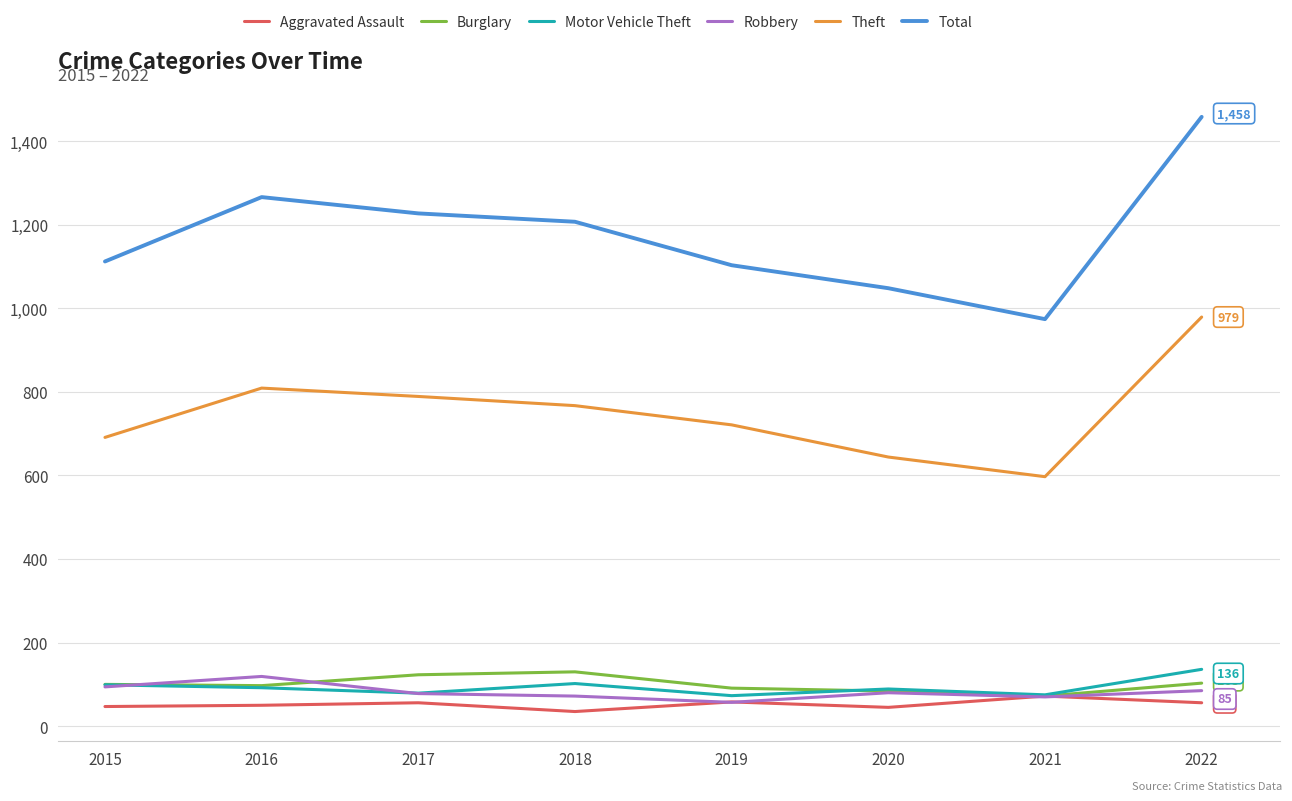

Which series has the largest total across all categories?

Total